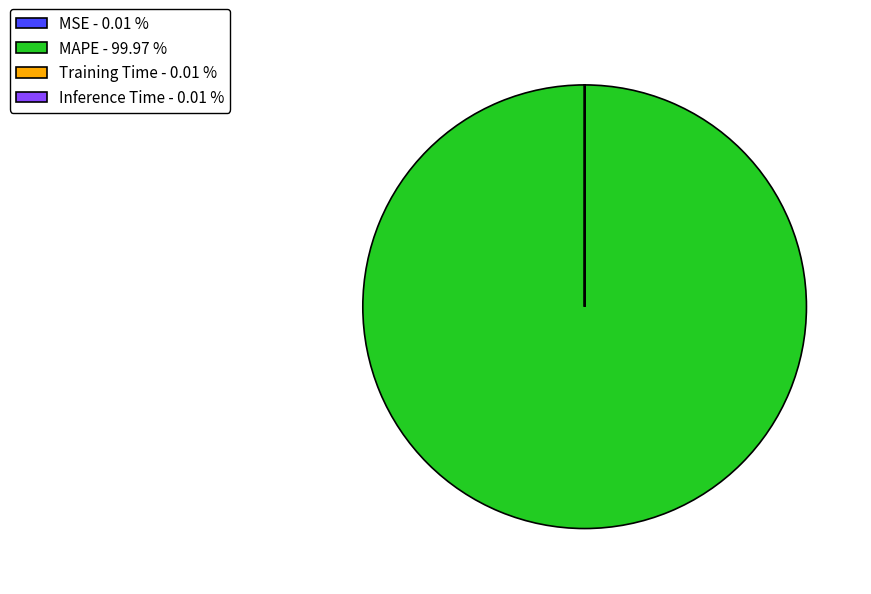

Does any single category account for the majority?

Yes